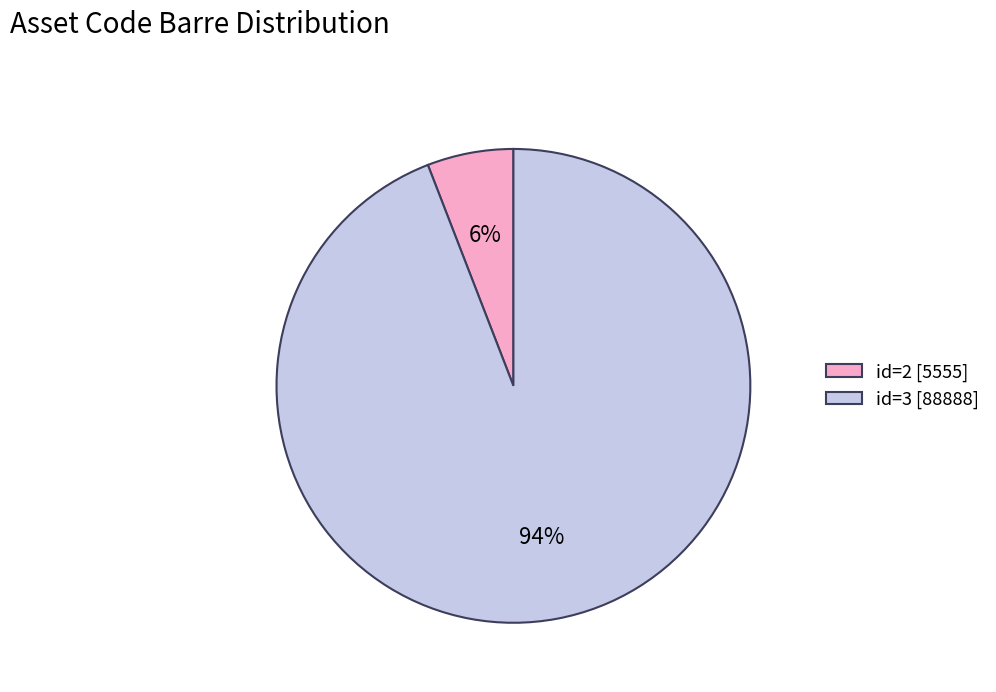

How many segments does this pie chart have?

2